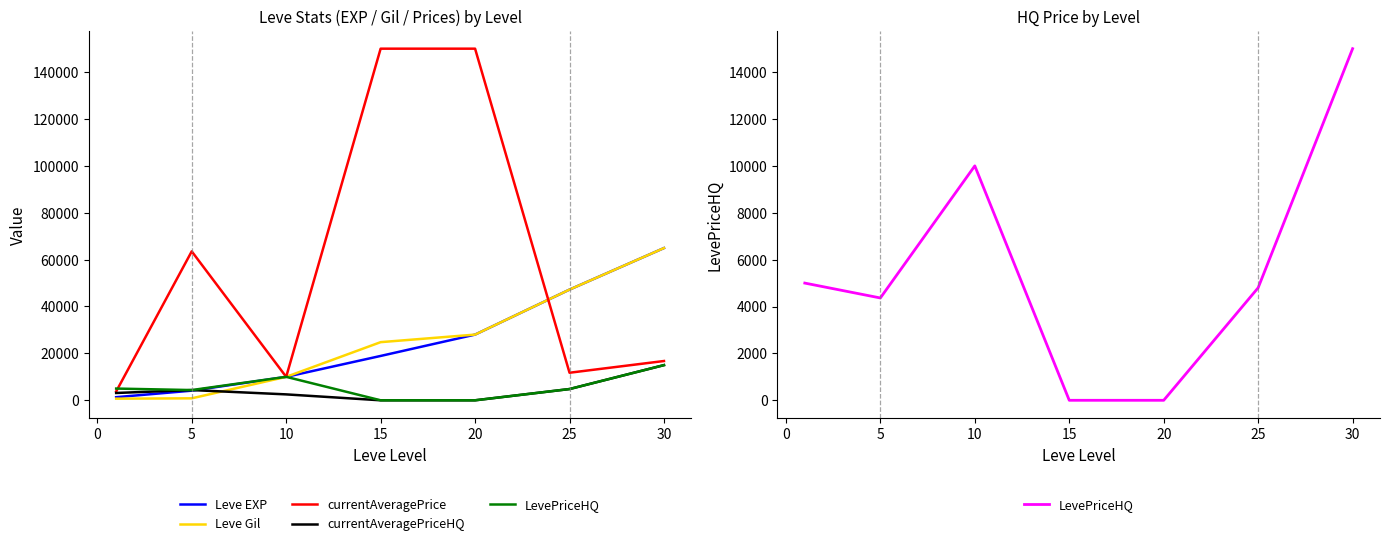

Is it true that LevePriceHQ equals 2781 at 25?

False